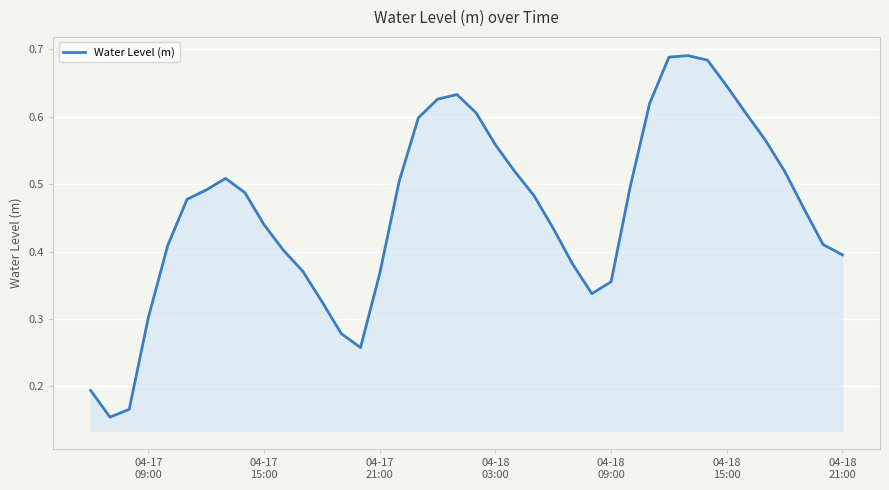

Does the chart have visible grid lines?

Yes